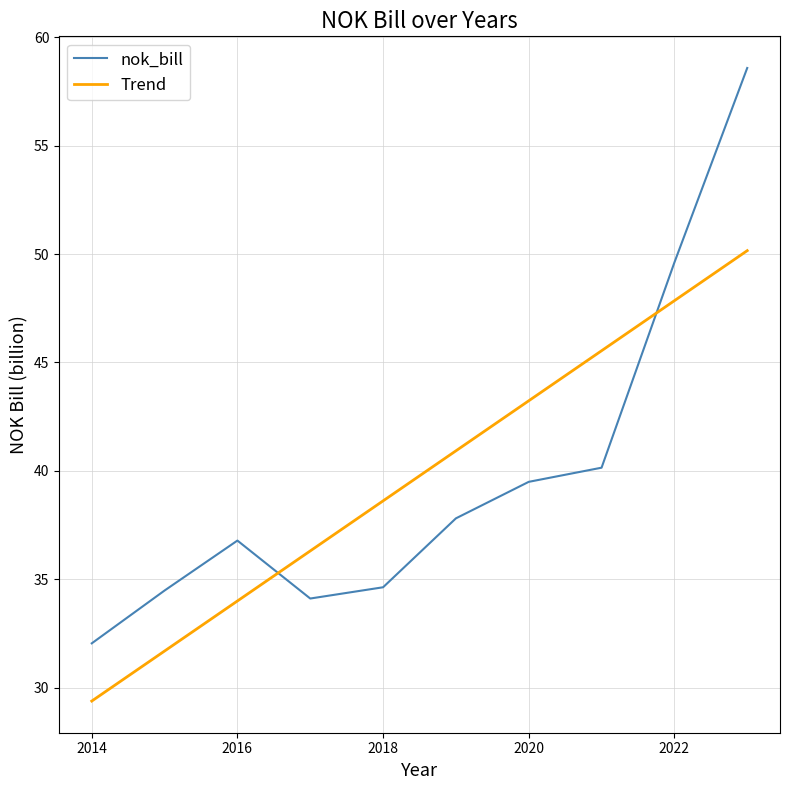

At how many categories does at least one series exceed 29?

10